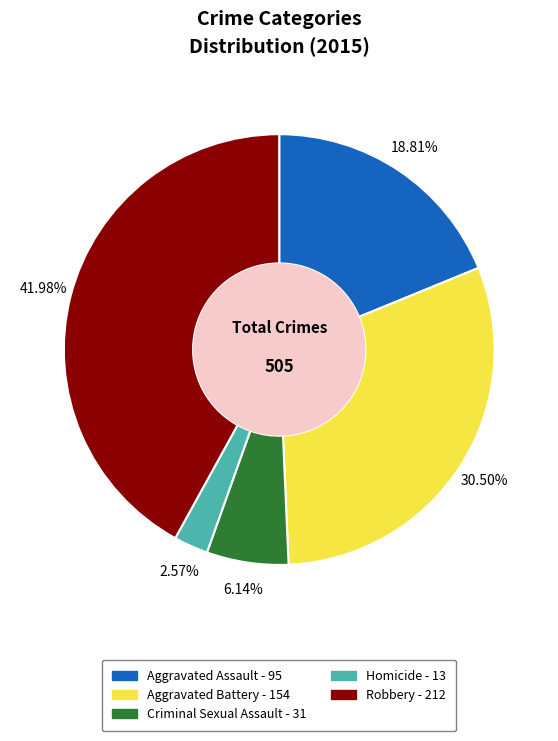

Rank the categories by value from highest to lowest.

Robbery, Aggravated Battery, Aggravated Assault, Criminal Sexual Assault, Homicide